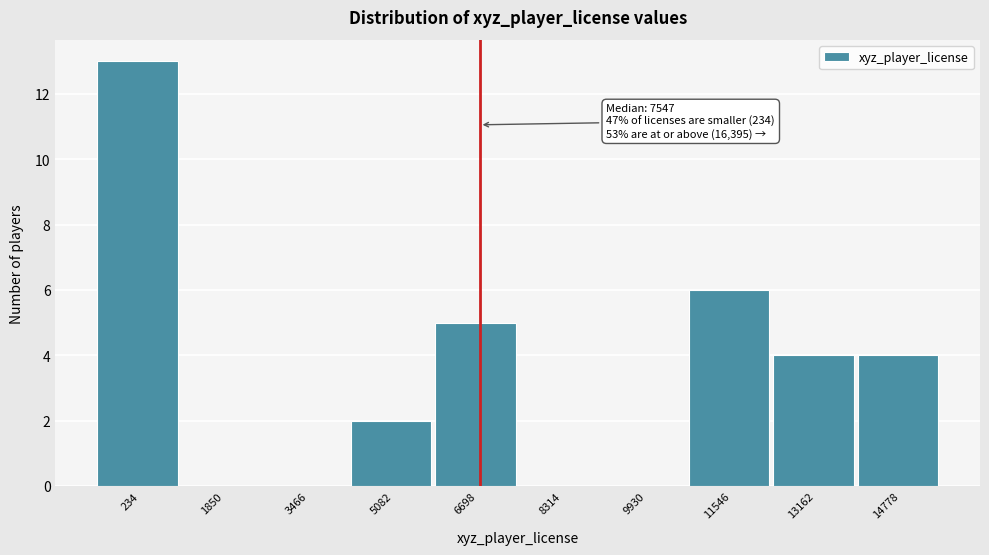

Reading left to right, what are all the values shown in this chart?

234=13	1850=0	3466=0	5082=2	6698=5	8314=0	9930=0	11546=6	13162=4	14778=4